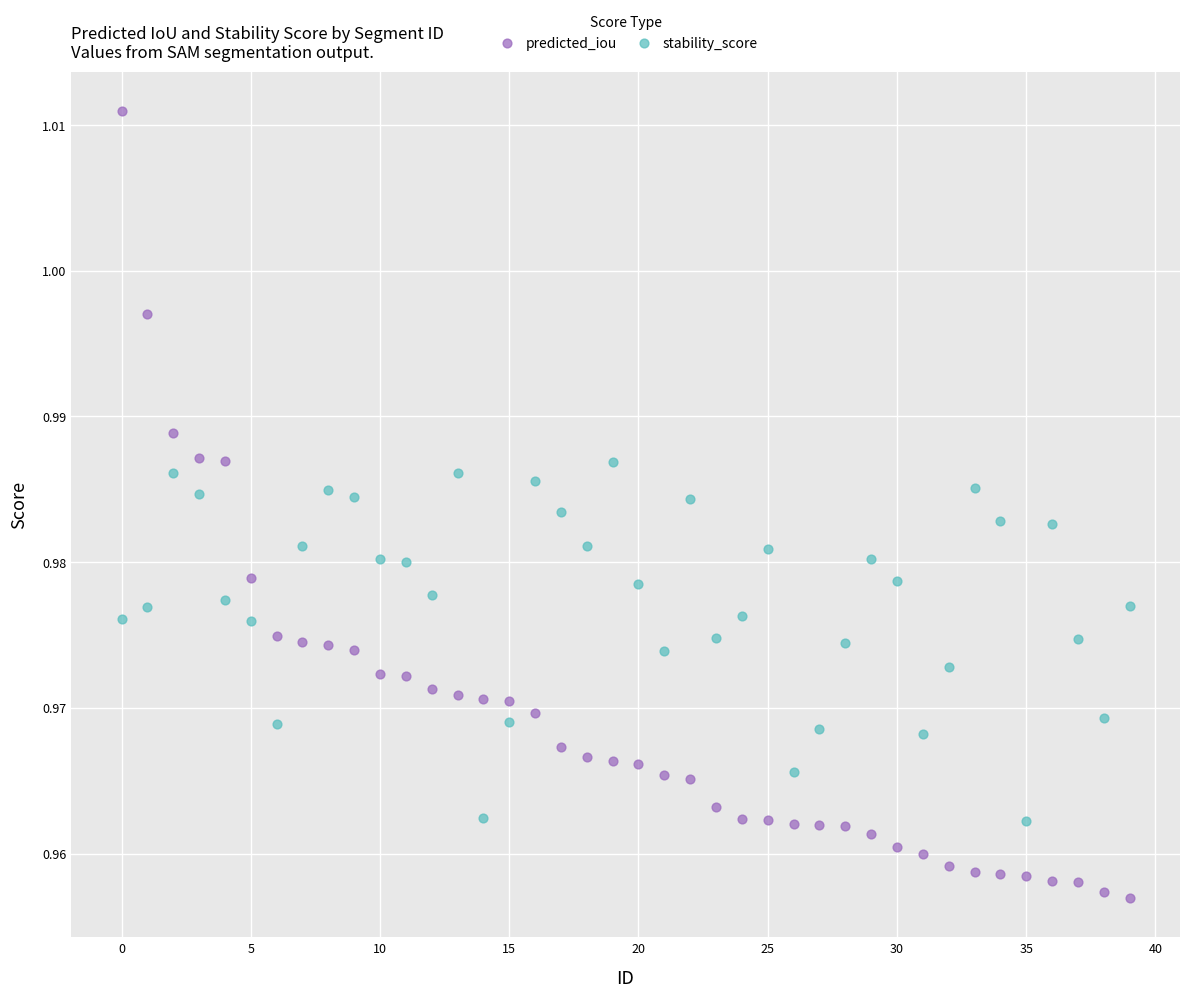

Which series reaches the maximum Y coordinate?

predicted_iou